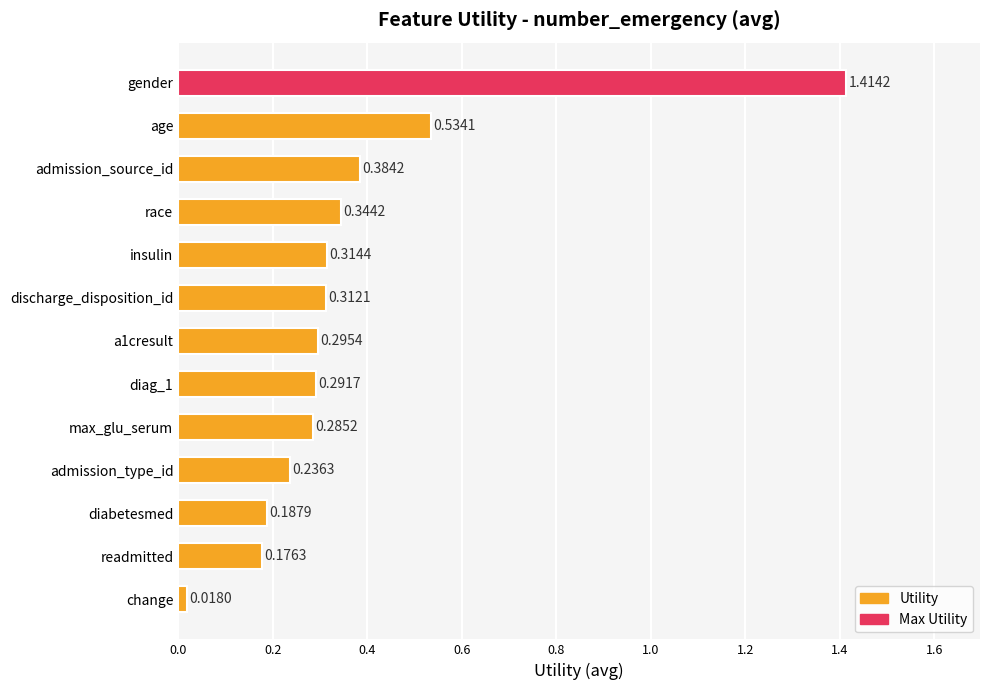

How many bars are there in total?

13